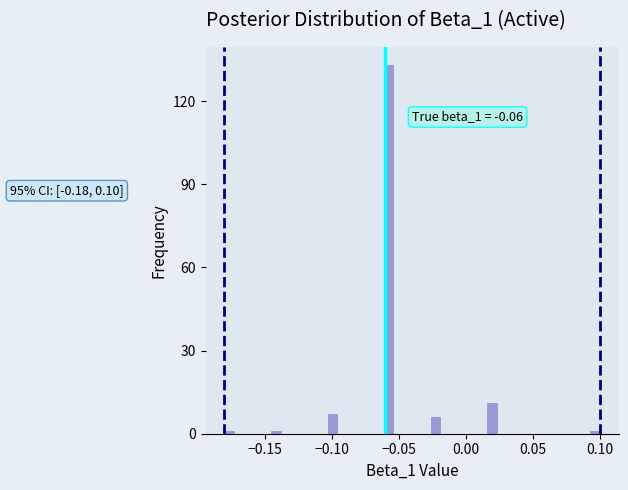

Read against the x-axis, roughly where is the centre of the tallest bar?

-0.055